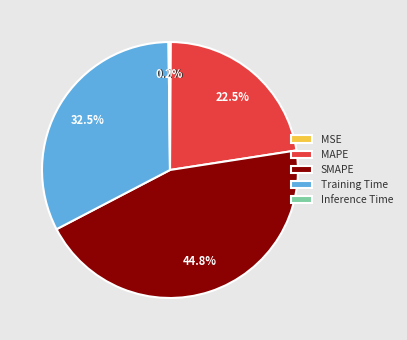

Which slice is the largest?

SMAPE